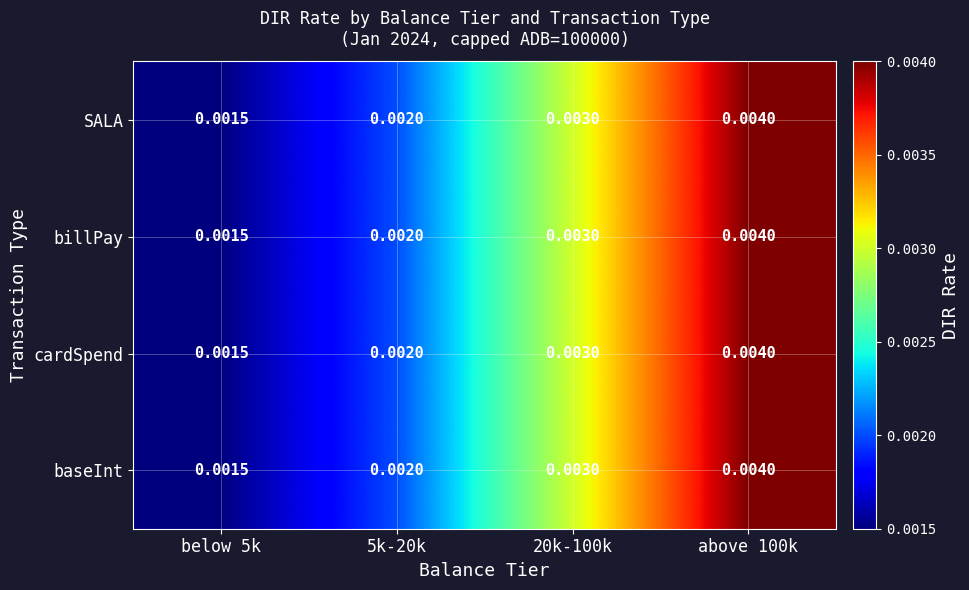

Is the value of cardSpend at below 5k greater than the value of SALA at above 100k?

No